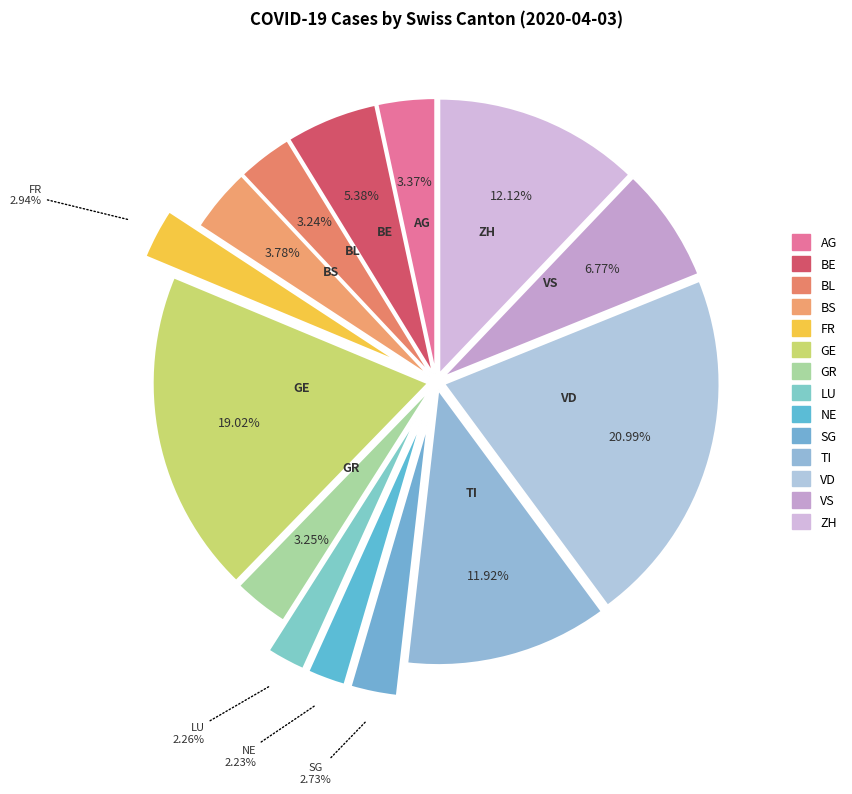

How many slices are in this pie chart?

14